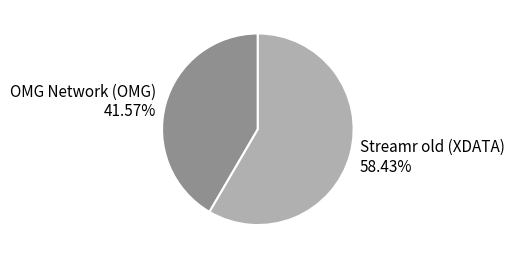

Which category has the biggest portion of the pie?

Streamr old (XDATA)